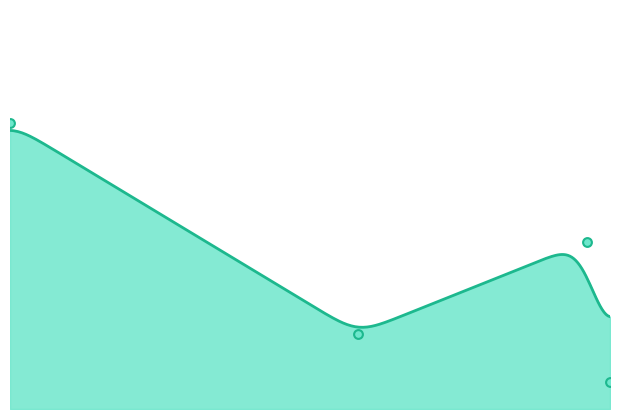

Approximately how many times larger is the value at 168098838 compared to 168119660?

0.5